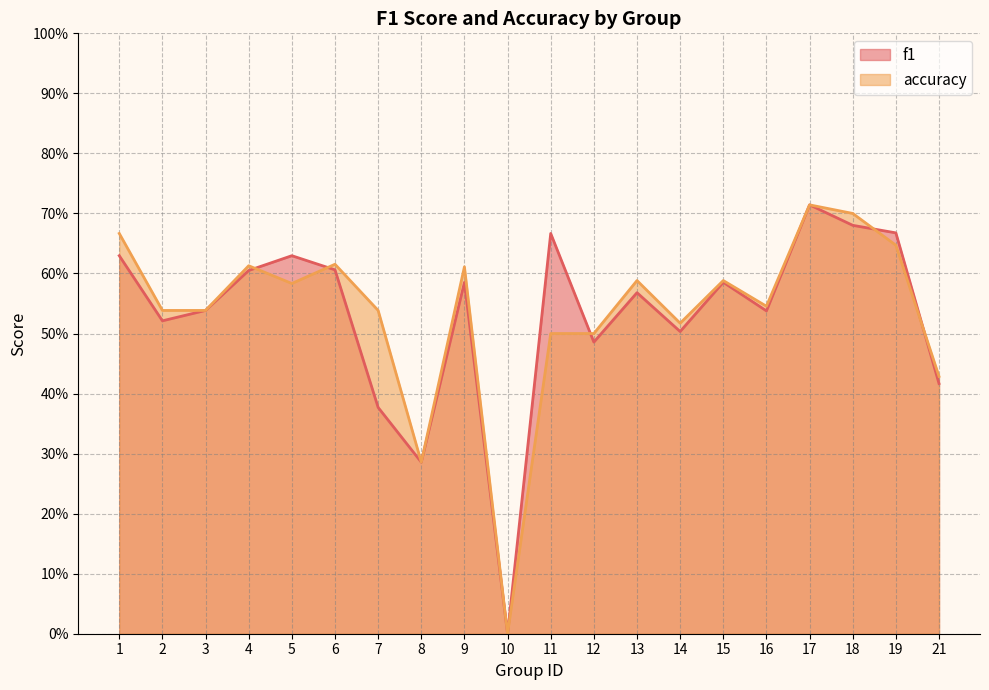

Which series has the largest range (max minus min)?

f1